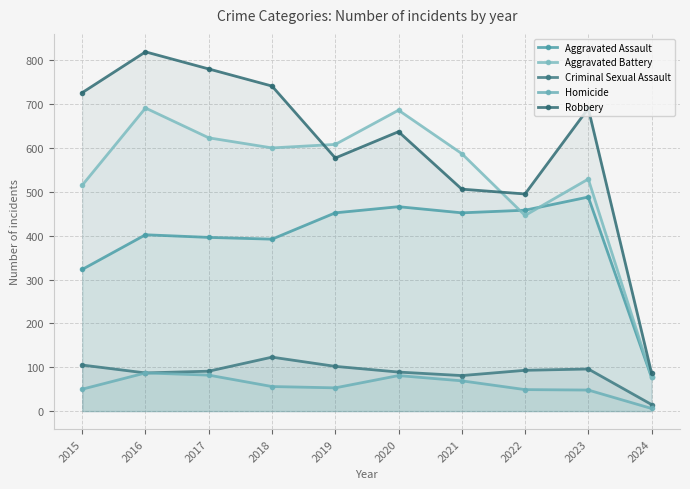

Is the value of Robbery at 2015 greater than the value of Criminal Sexual Assault at 2023?

Yes